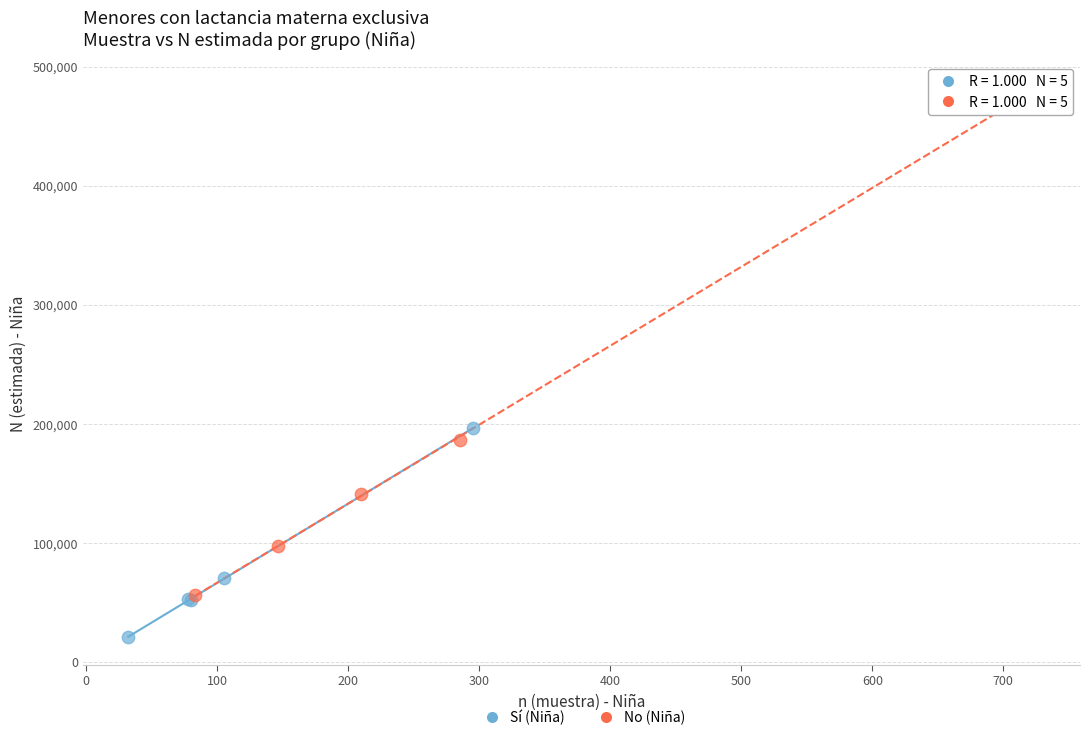

Which series has the largest Y range (max minus min)?

No (Niña)